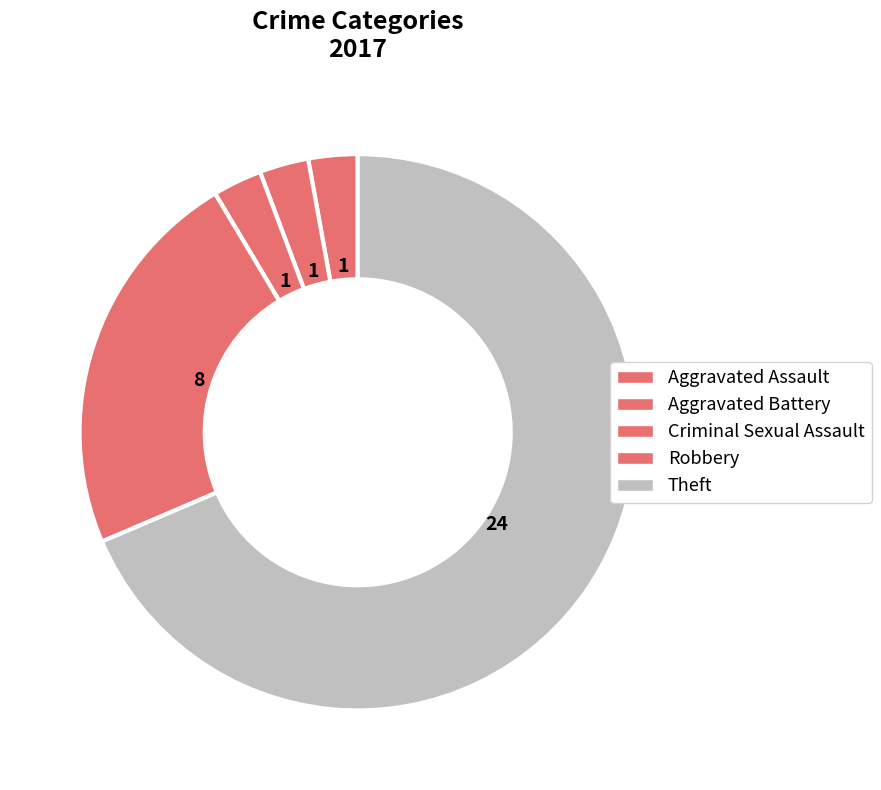

How many slices are in this pie chart?

5